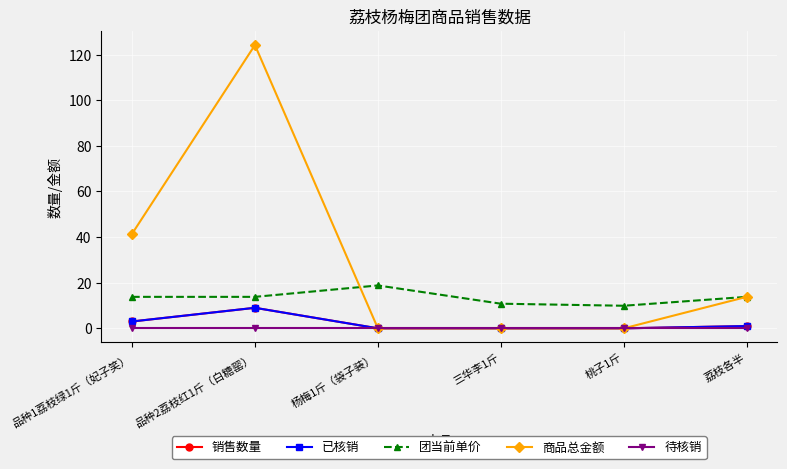

What position from the right is 品种2荔枝红1斤（白糖罂）?

5